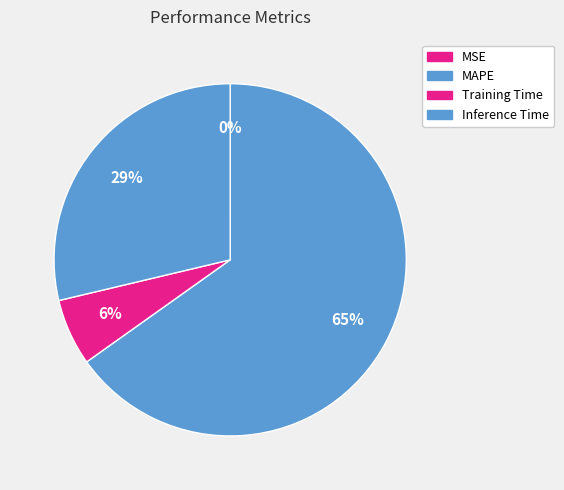

How many segments does this pie chart have?

4